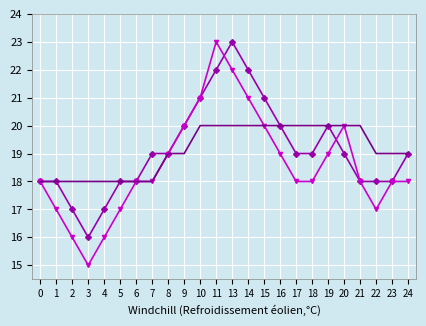

What is the greatest value displayed?

23